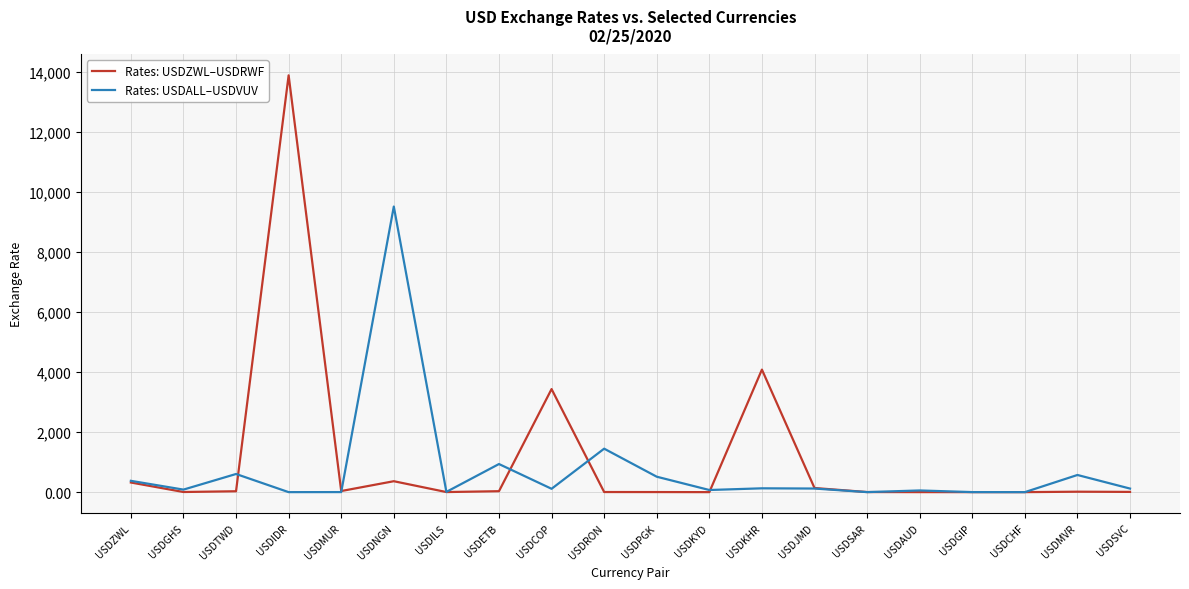

List the series in order of their peak value, lowest first.

Rates: USDALL–USDVUV, Rates: USDZWL–USDRWF